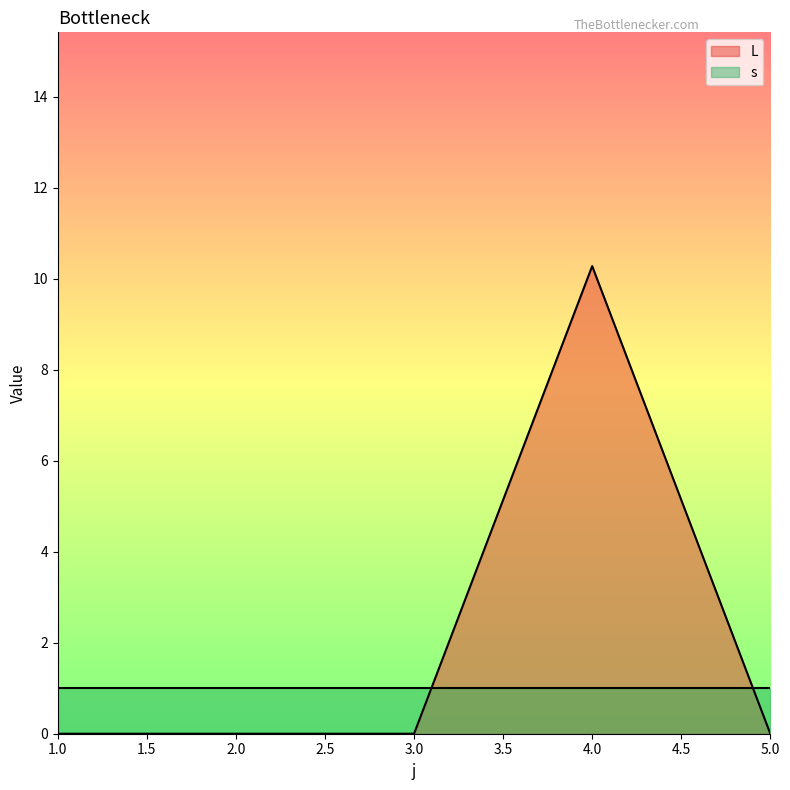

List the labels in order of value, smallest first.

1, 2, 3, 5, 4